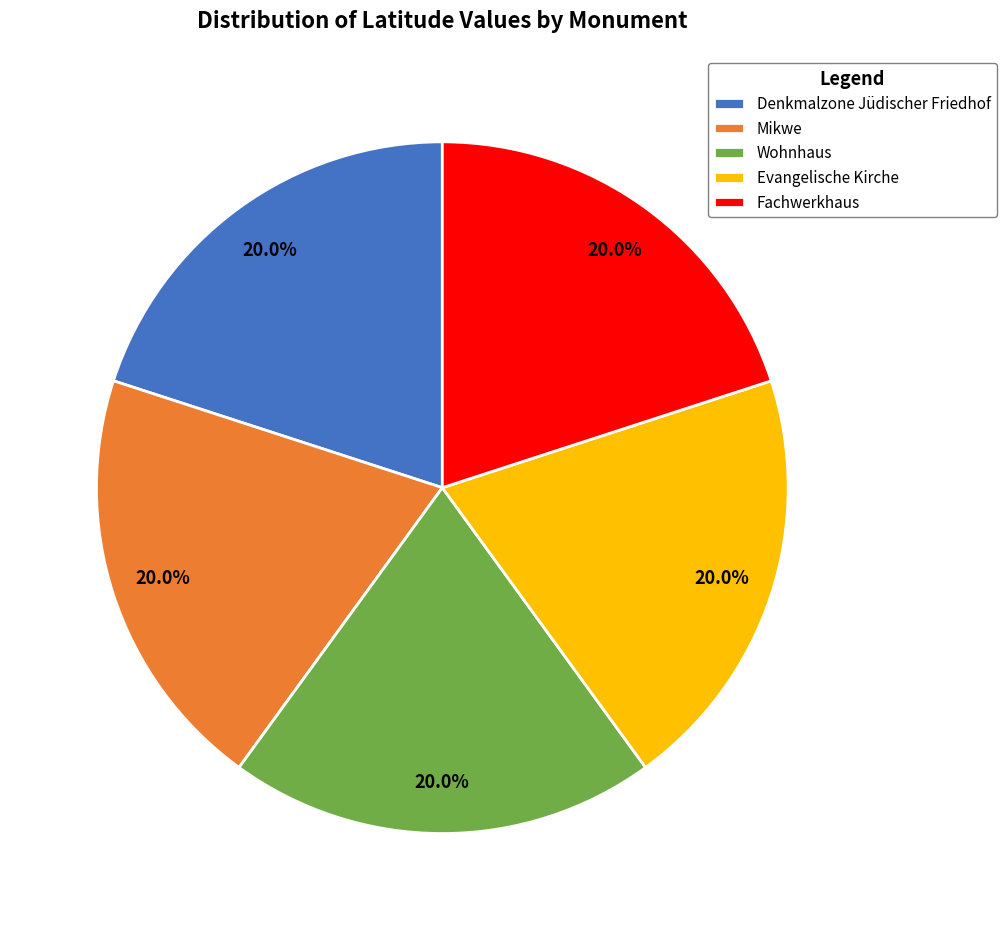

What is the ratio of the value at Fachwerkhaus to the value at Wohnhaus?

1.0